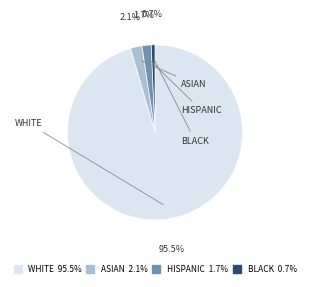

Does any single category account for the majority?

Yes